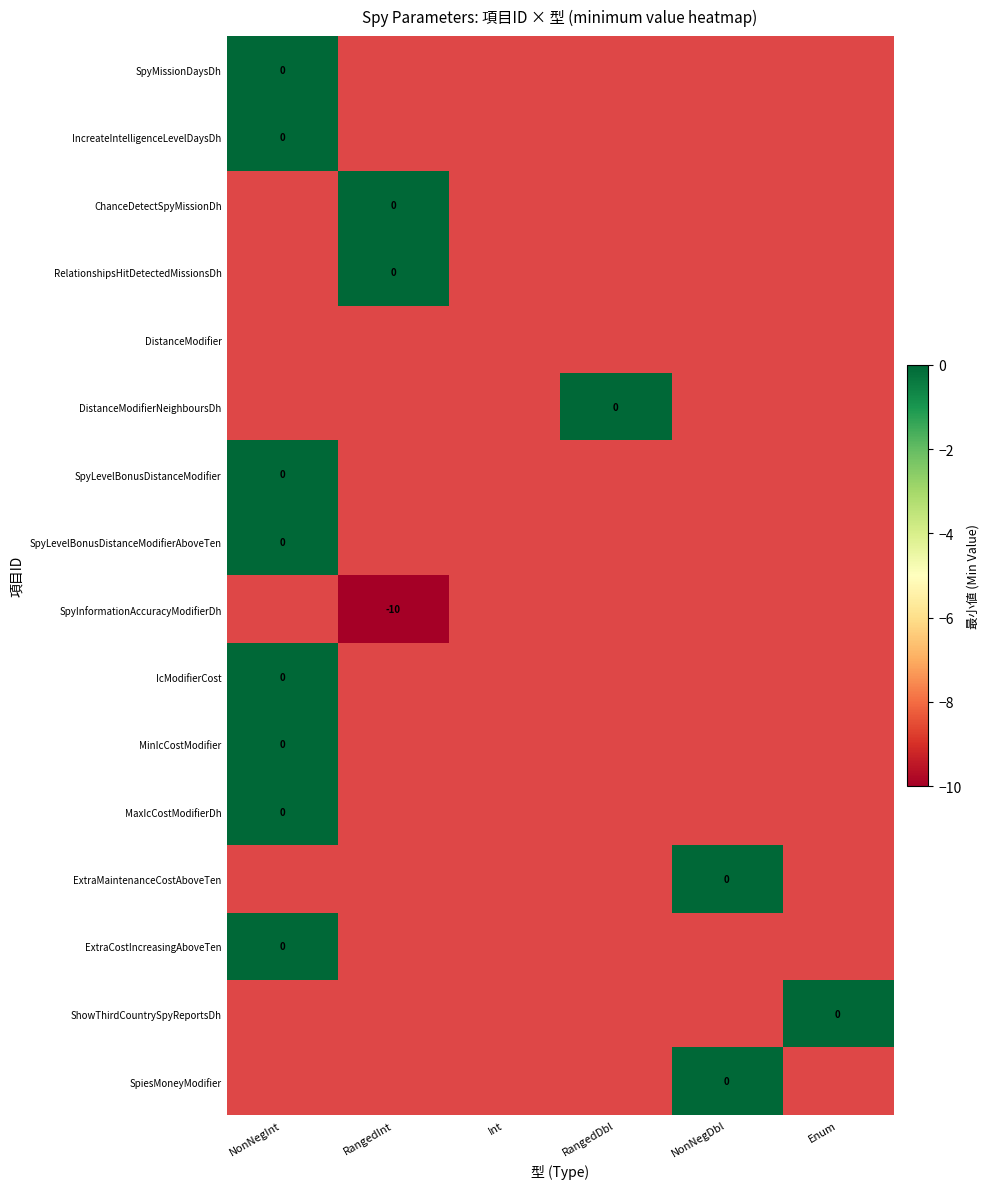

At Int, list the series in order from largest to smallest.

SpyMissionDaysDh, IncreateIntelligenceLevelDaysDh, ChanceDetectSpyMissionDh, RelationshipsHitDetectedMissionsDh, DistanceModifier, DistanceModifierNeighboursDh, SpyLevelBonusDistanceModifier, SpyLevelBonusDistanceModifierAboveTen, SpyInformationAccuracyModifierDh, IcModifierCost, MinIcCostModifier, MaxIcCostModifierDh, ExtraMaintenanceCostAboveTen, ExtraCostIncreasingAboveTen, ShowThirdCountrySpyReportsDh, SpiesMoneyModifier